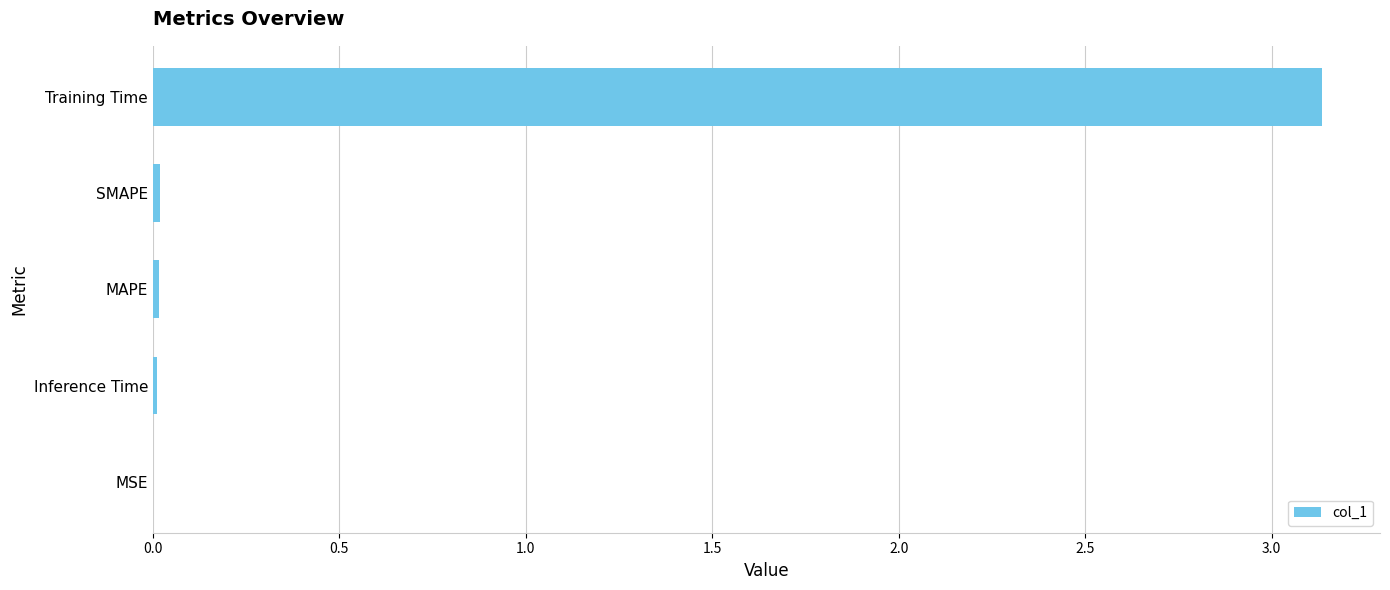

How many data points does each series have?

5